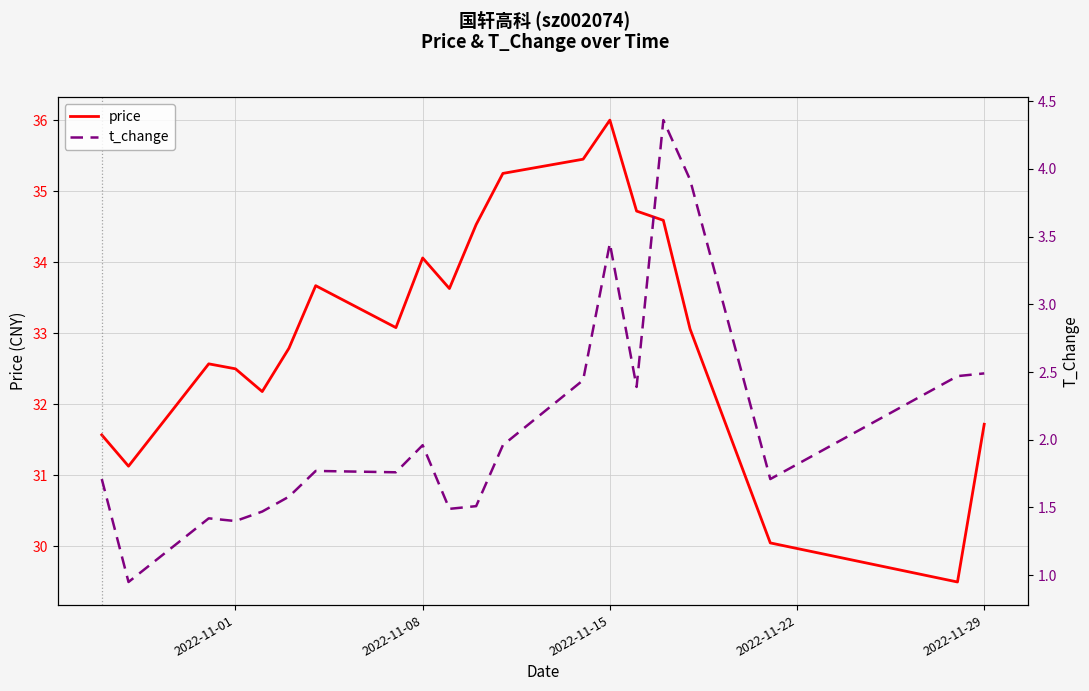

What is the highest value of the price series?

36.0